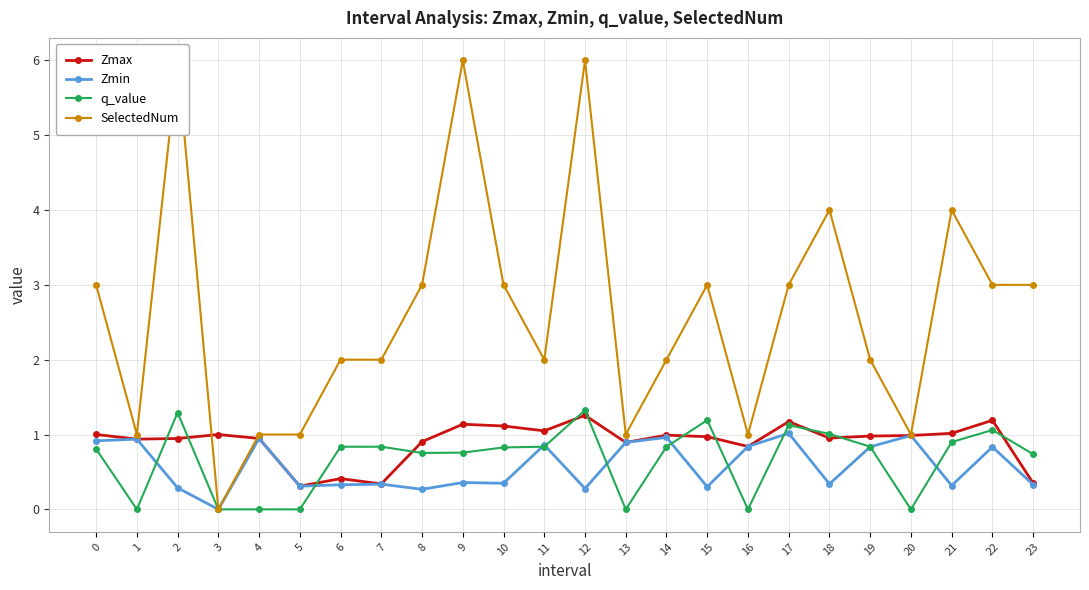

The Zmax series shows 0.3 at 23. True or false?

True